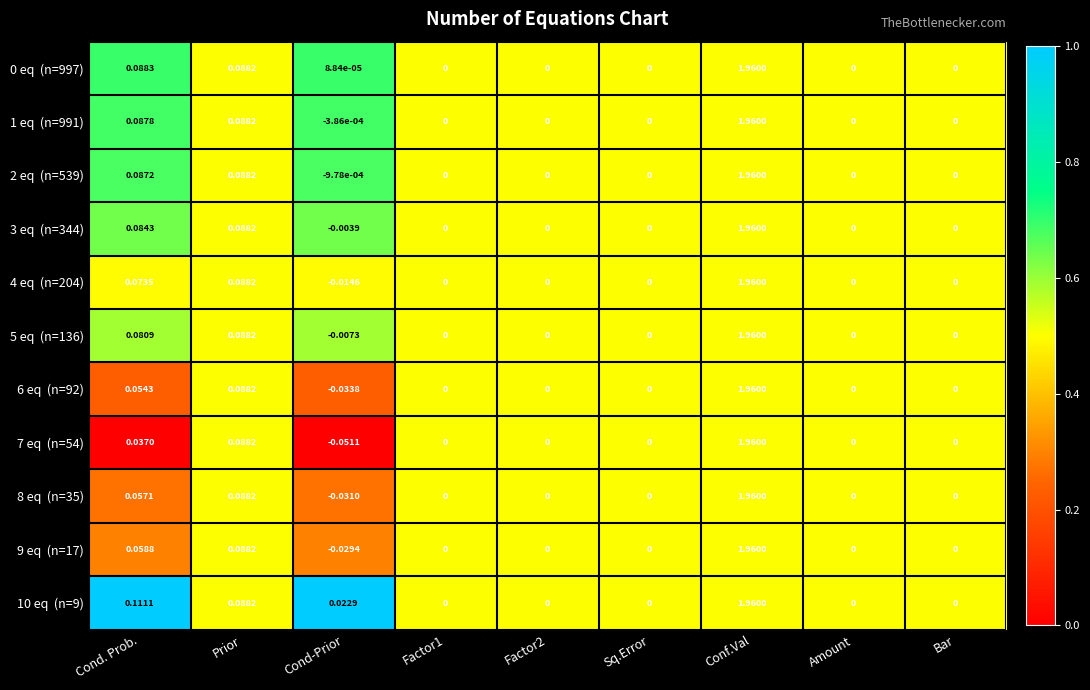

At which category is the sum across all series the highest?

Conf.Val